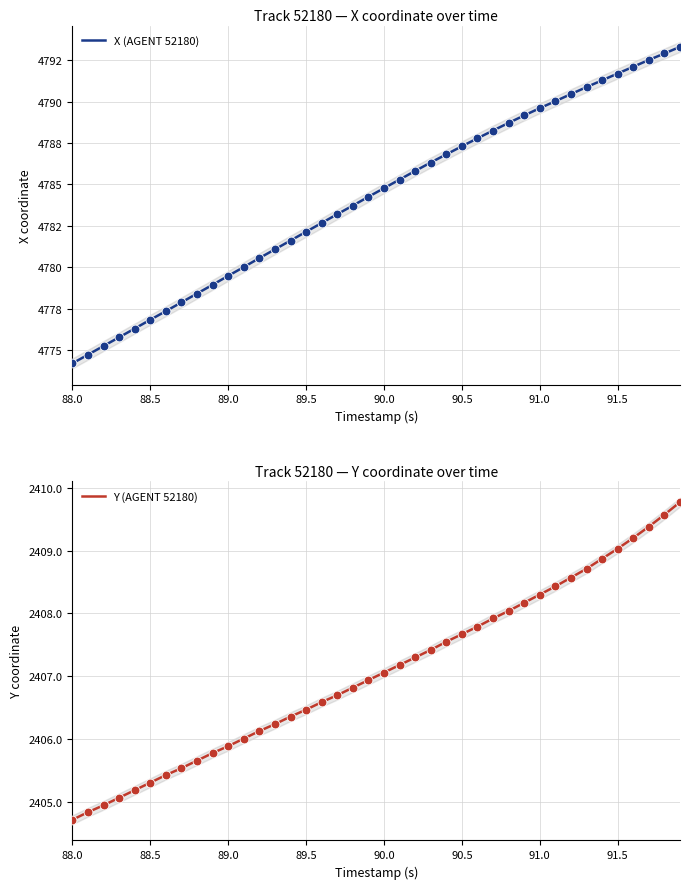

What are all the series names shown in the legend?

X (AGENT 52180), Y (AGENT 52180)